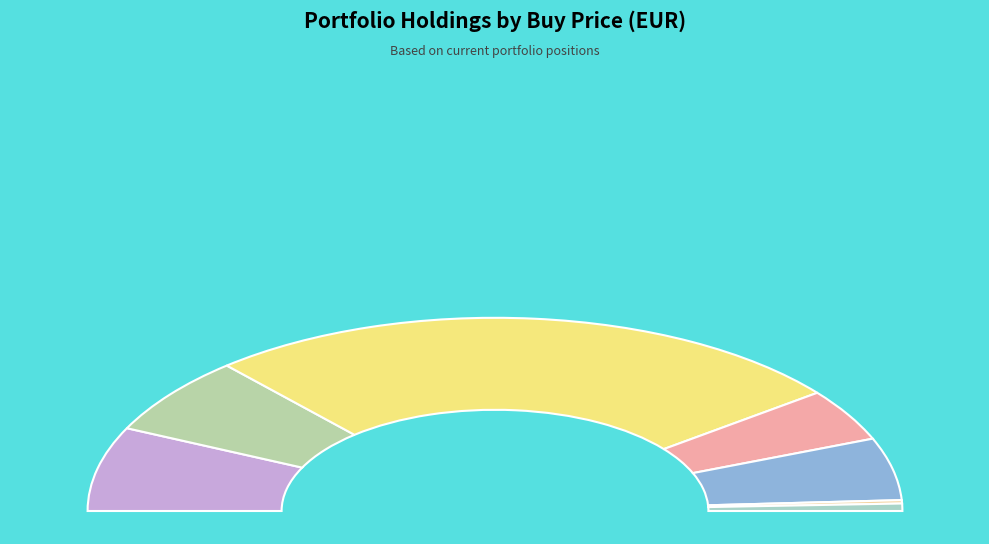

Does MURAPOL S.A. account for over 50% of the chart?

No